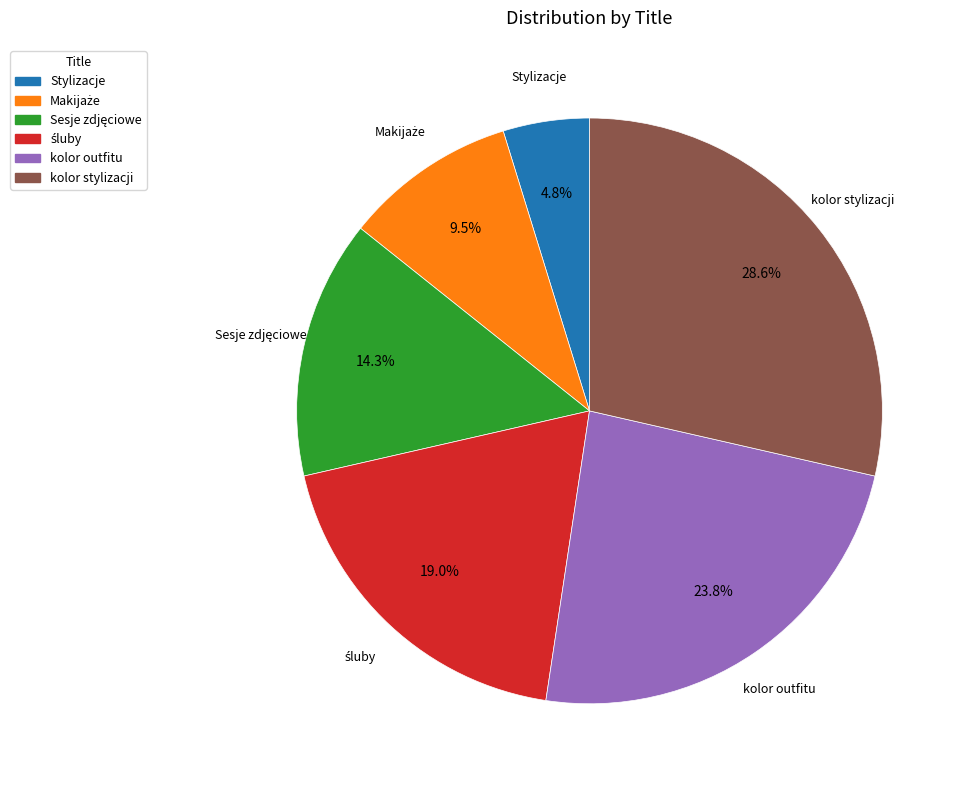

How many slices are in this pie chart?

6